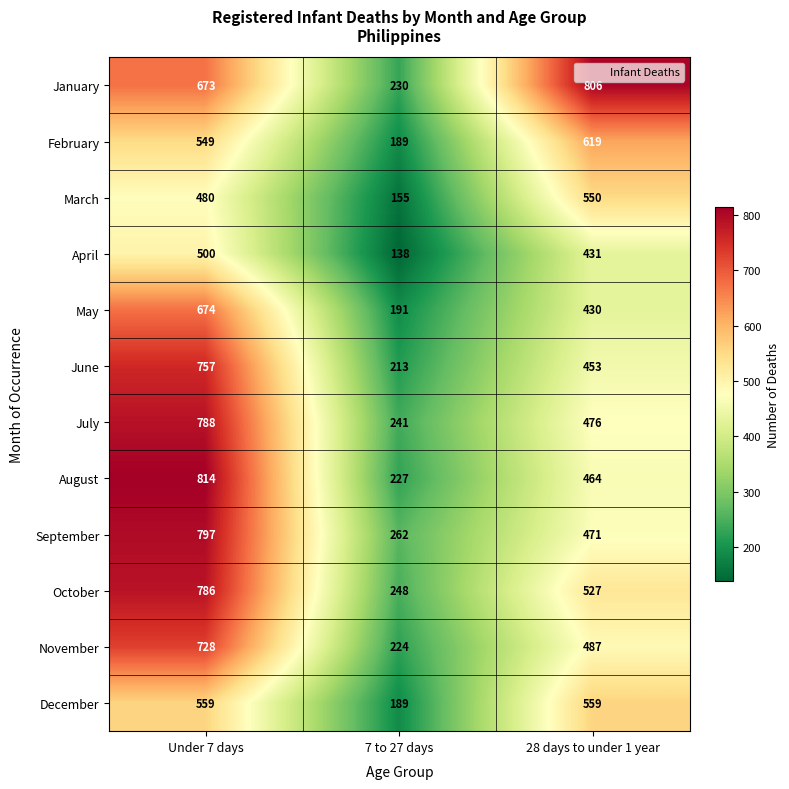

What is the difference between the second highest and minimum values in the April series?

293